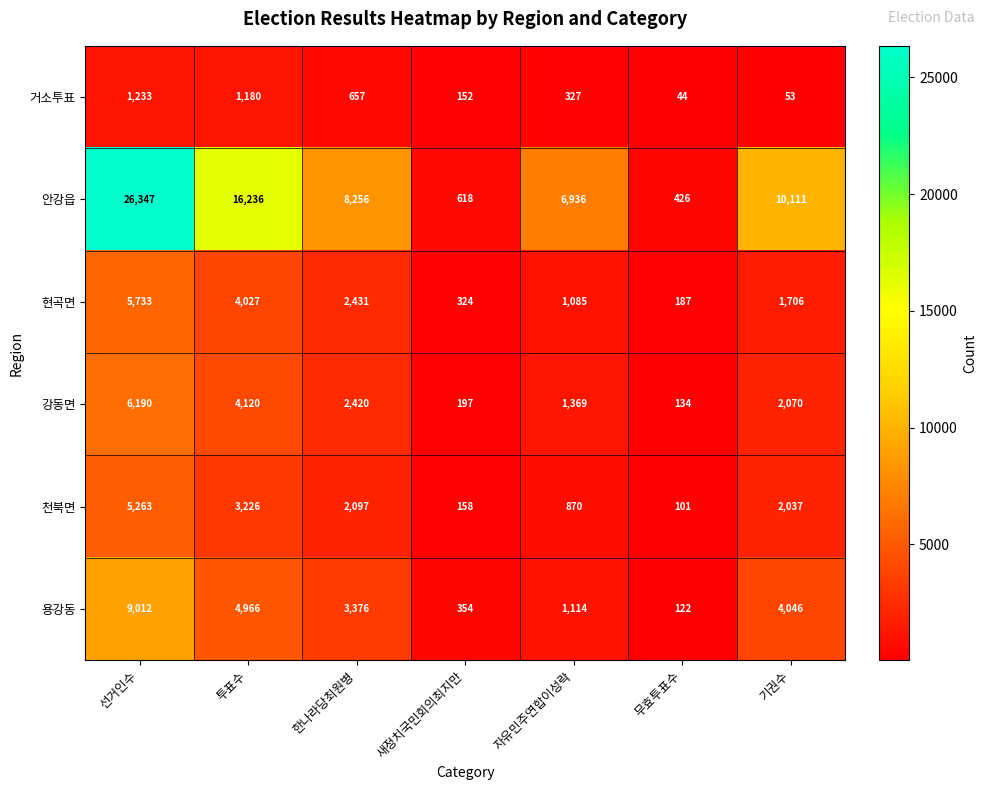

At which category does the chart reach its peak across all series?

선거인수